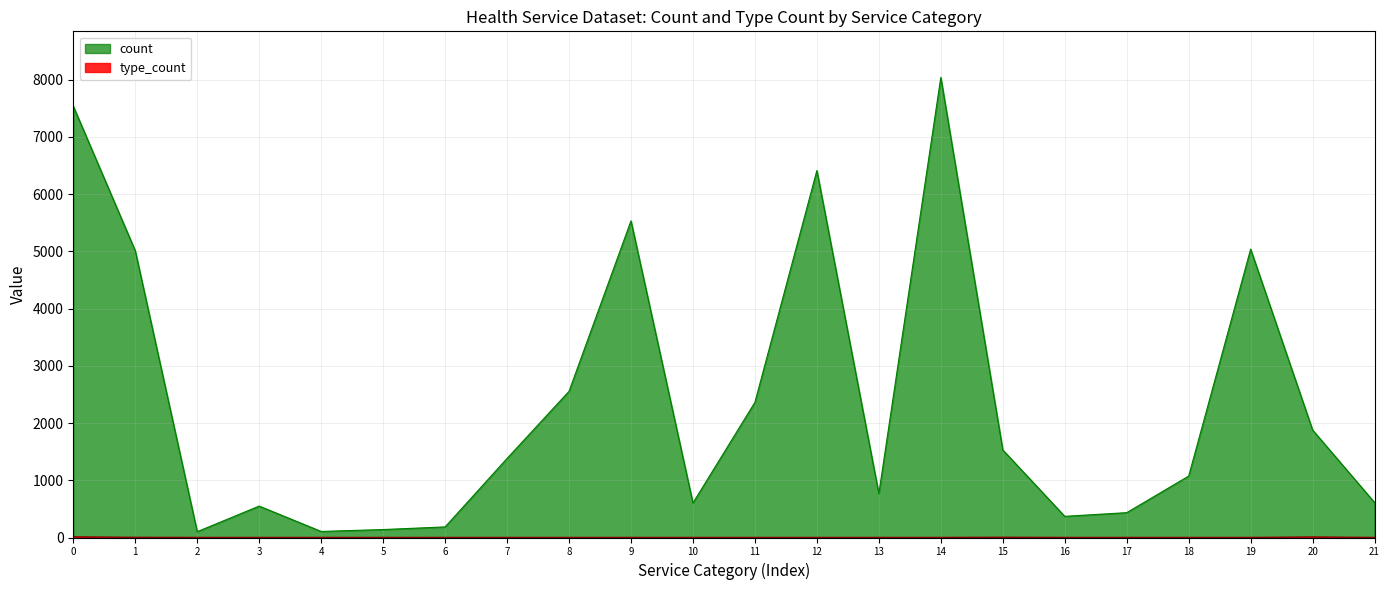

Which series has the widest spread of values?

count